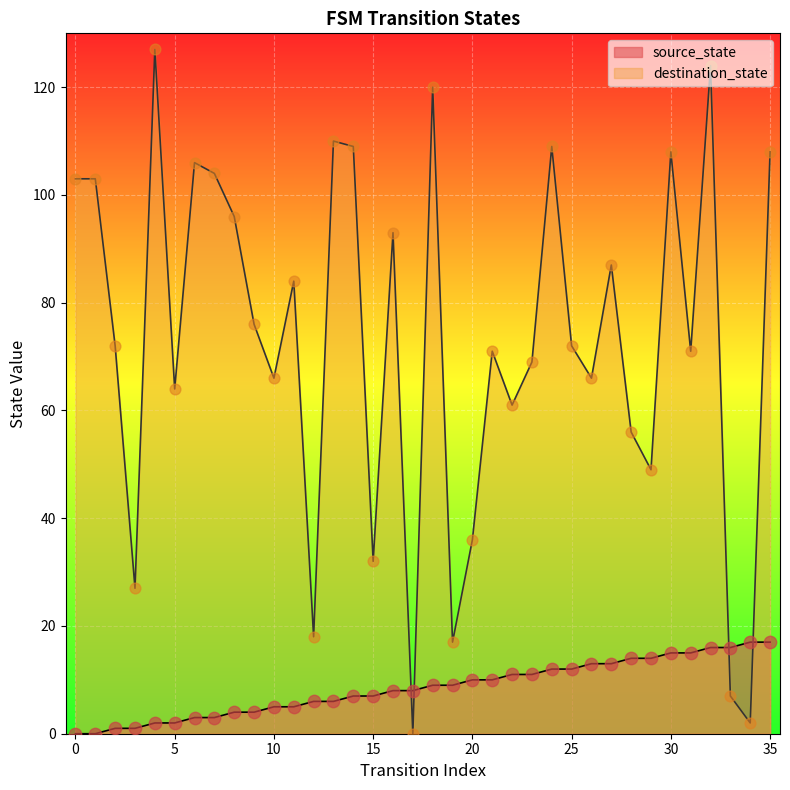

Is the value of source_state at 8 greater than the value of destination_state at 15?

No